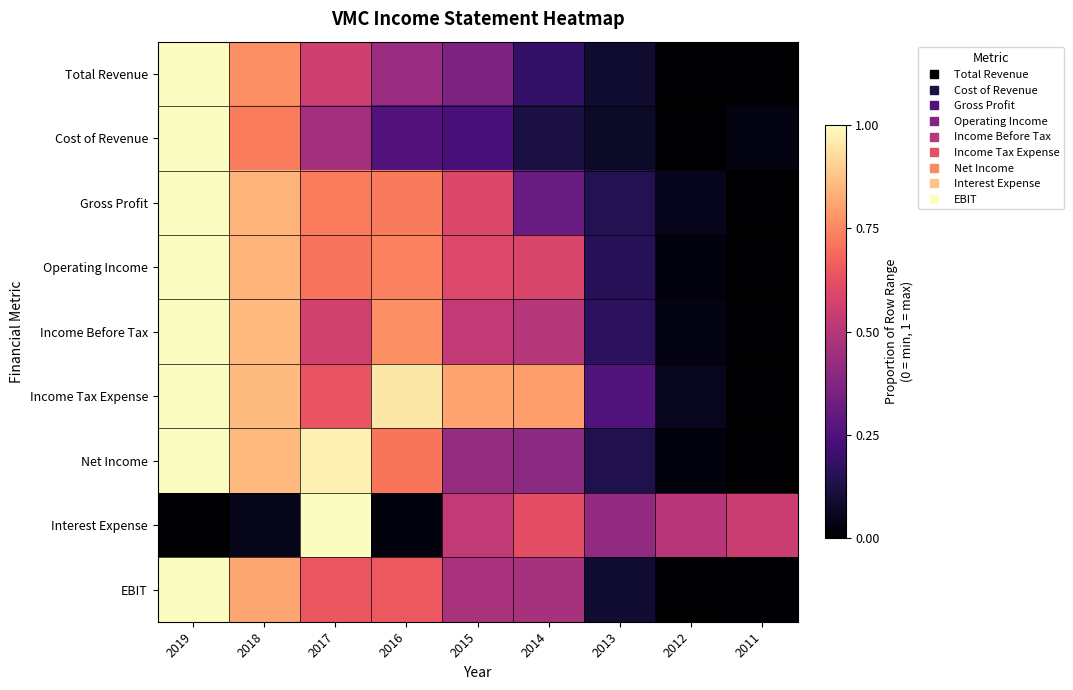

What is the spread (max minus min) of values at 2012?

0.5